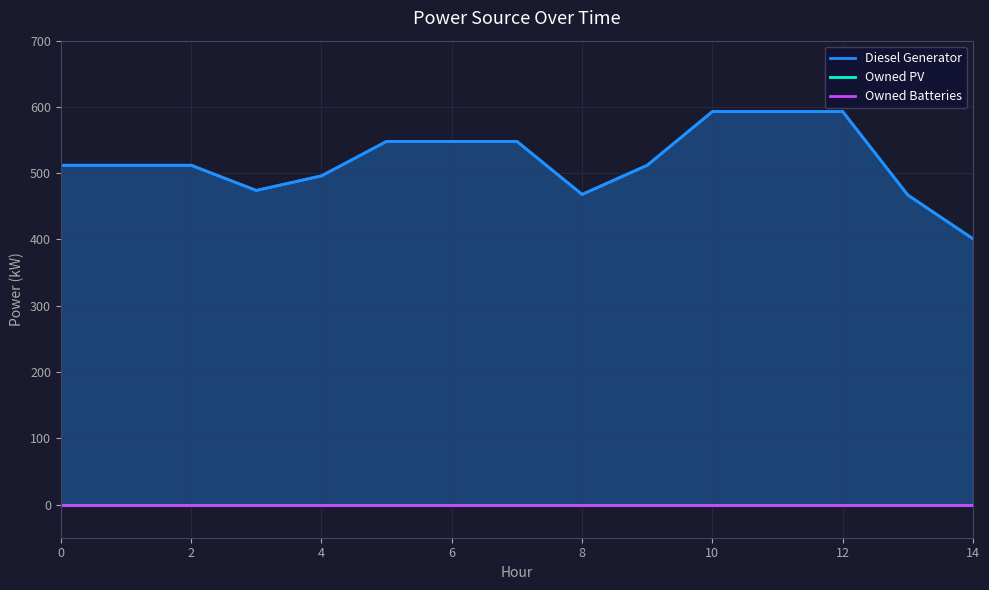

True or false: Owned PV has a value of 0 at 6.

True